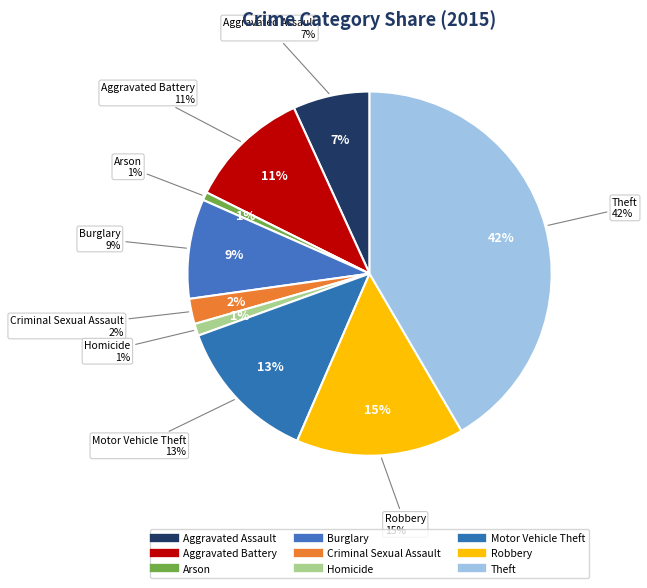

Between Motor Vehicle Theft and Homicide, which is larger?

Motor Vehicle Theft